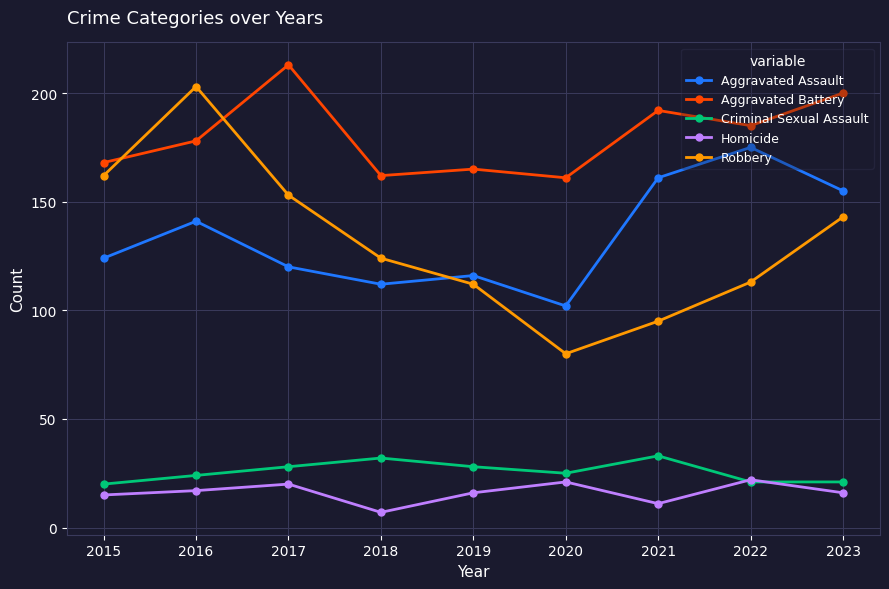

True or false: Aggravated Battery has more than 2 interior local peaks.

True